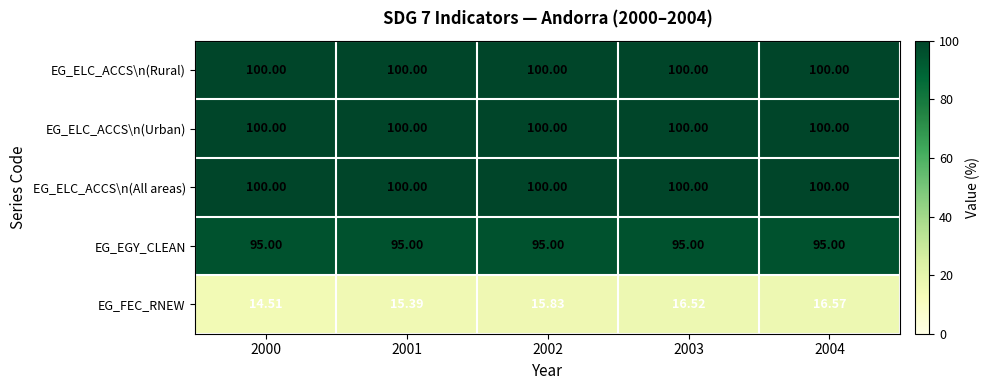

Which series changed the most between 2003 and 2004?

EG_FEC_RNEW